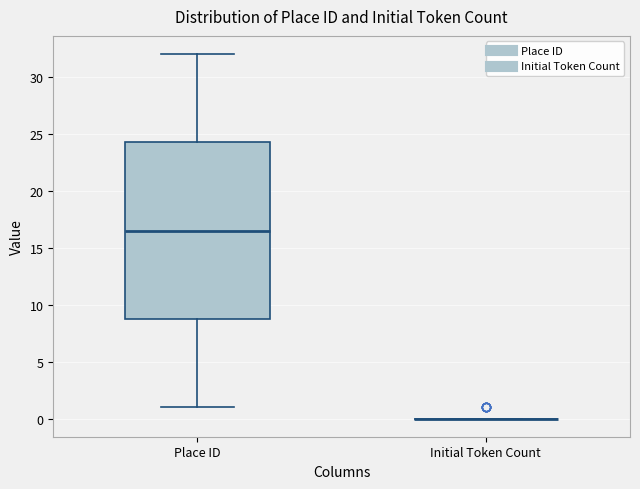

Comparing the boxes themselves (not the whiskers), which one is the tallest?

Place ID